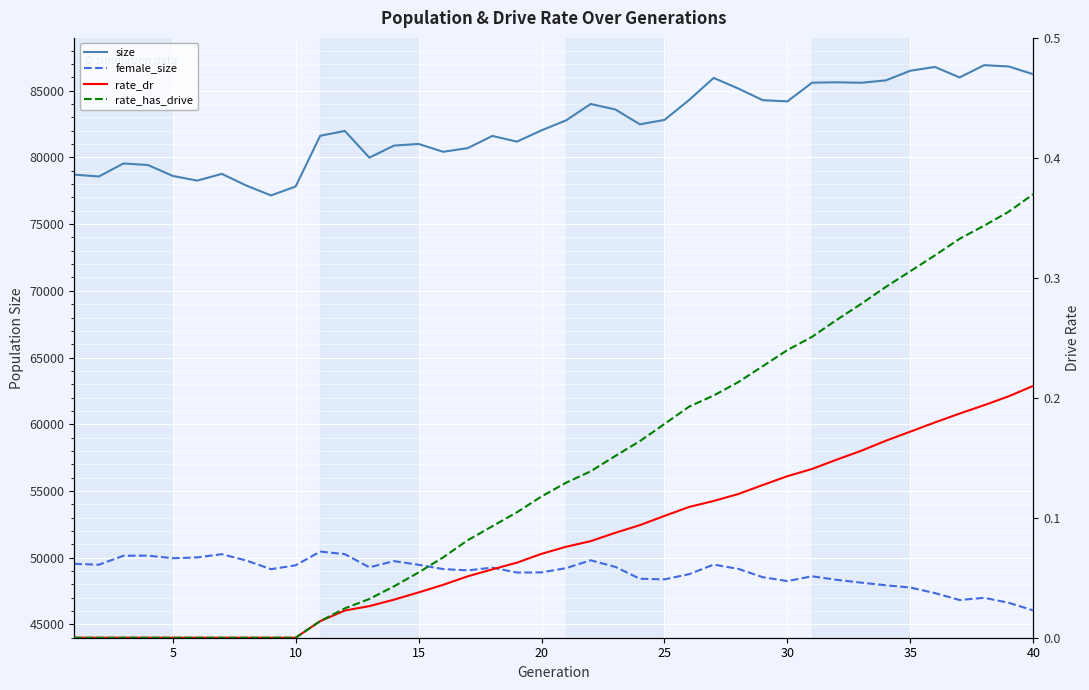

True or false: rate_dr and size intersect in this chart.

False